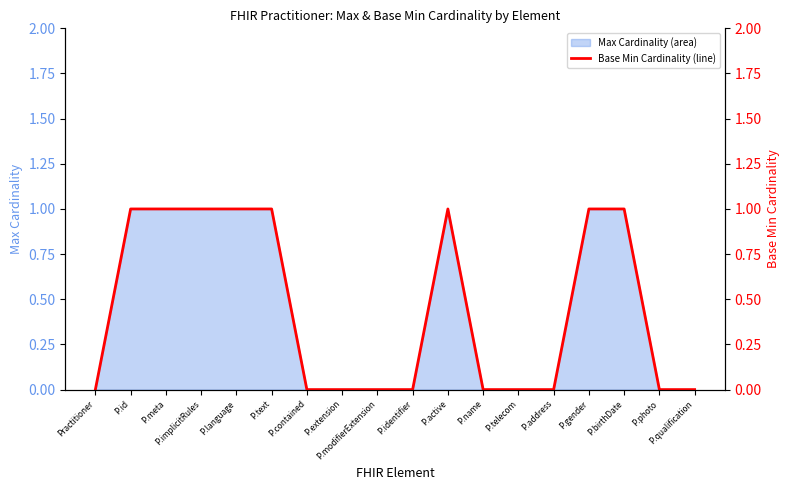

How many data points does each series have?

18